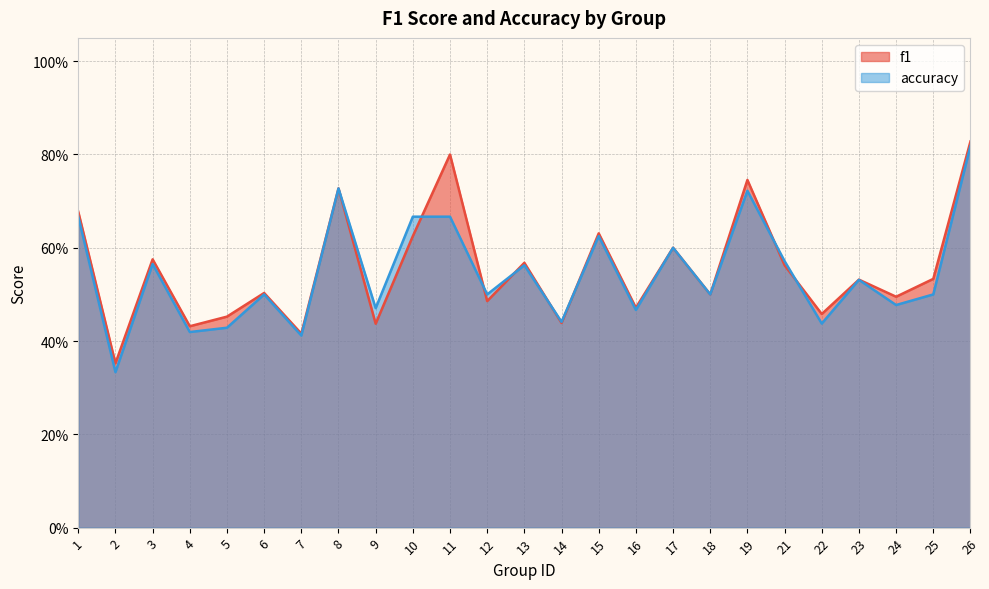

Is it true that accuracy equals 0.5 at 16?

True